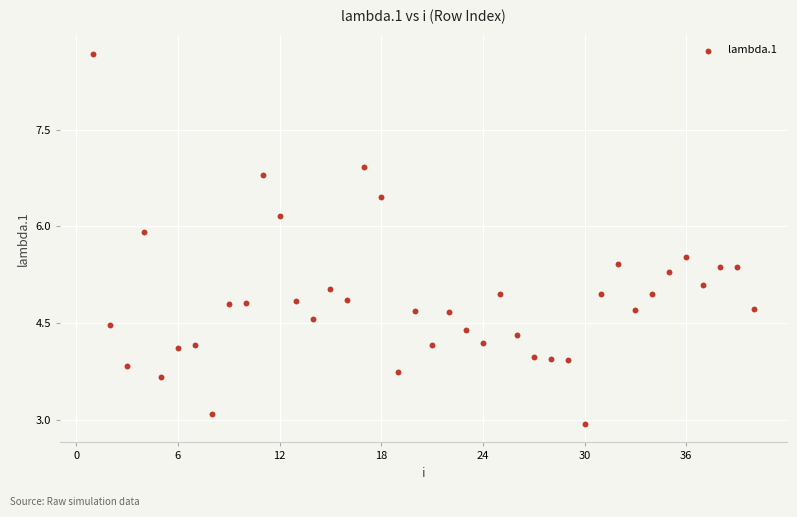

What is the range of Y values (max minus min)?

5.7